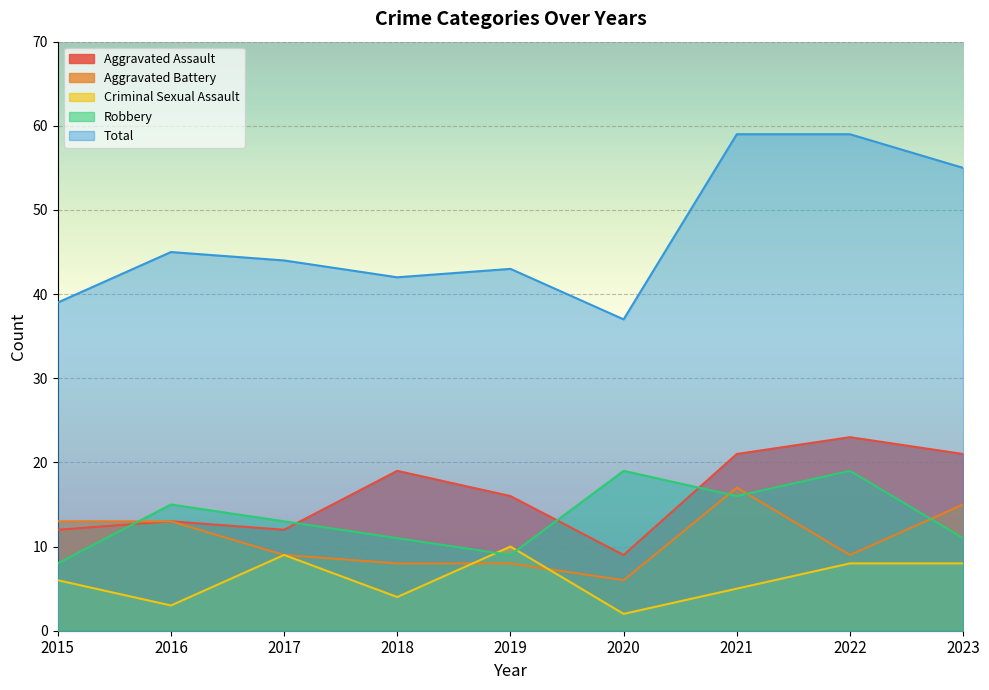

At which category does the chart reach its peak across all series?

2021